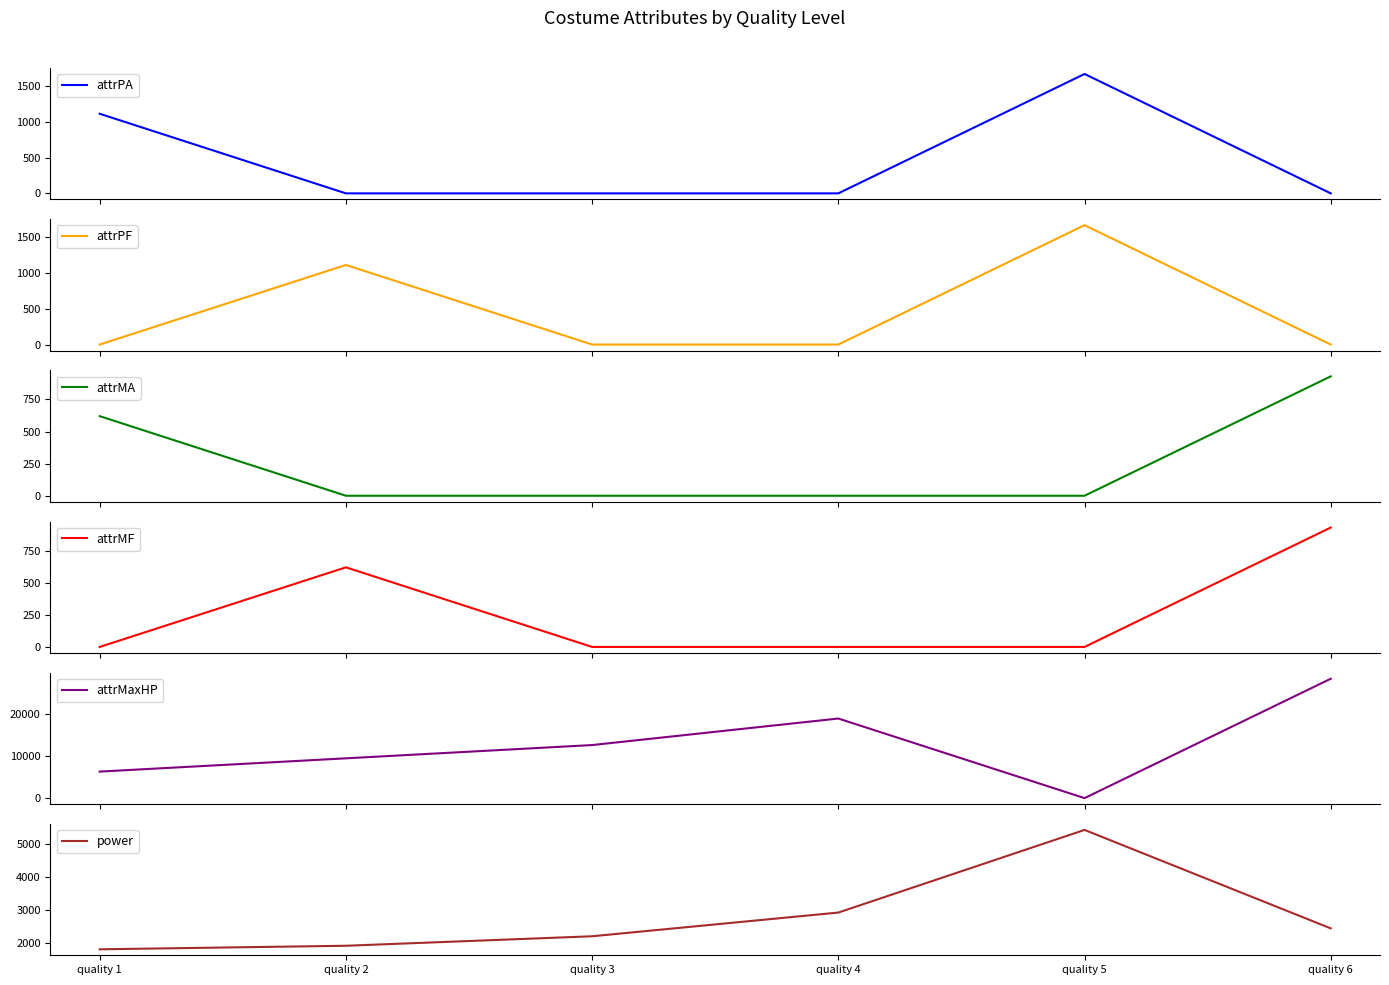

Reading left to right, transcribe all the data shown in this chart.

attrPA: 1112	0	0	0	1668	0
attrPF: 0	1112	0	0	1668	0
attrMA: 620	0	0	0	0	930
attrMF: 0	620	0	0	0	930
attrMaxHP: 6310	9465	12620	18930	0	28395
power: 1822	1929	2215	2930	5421	2453